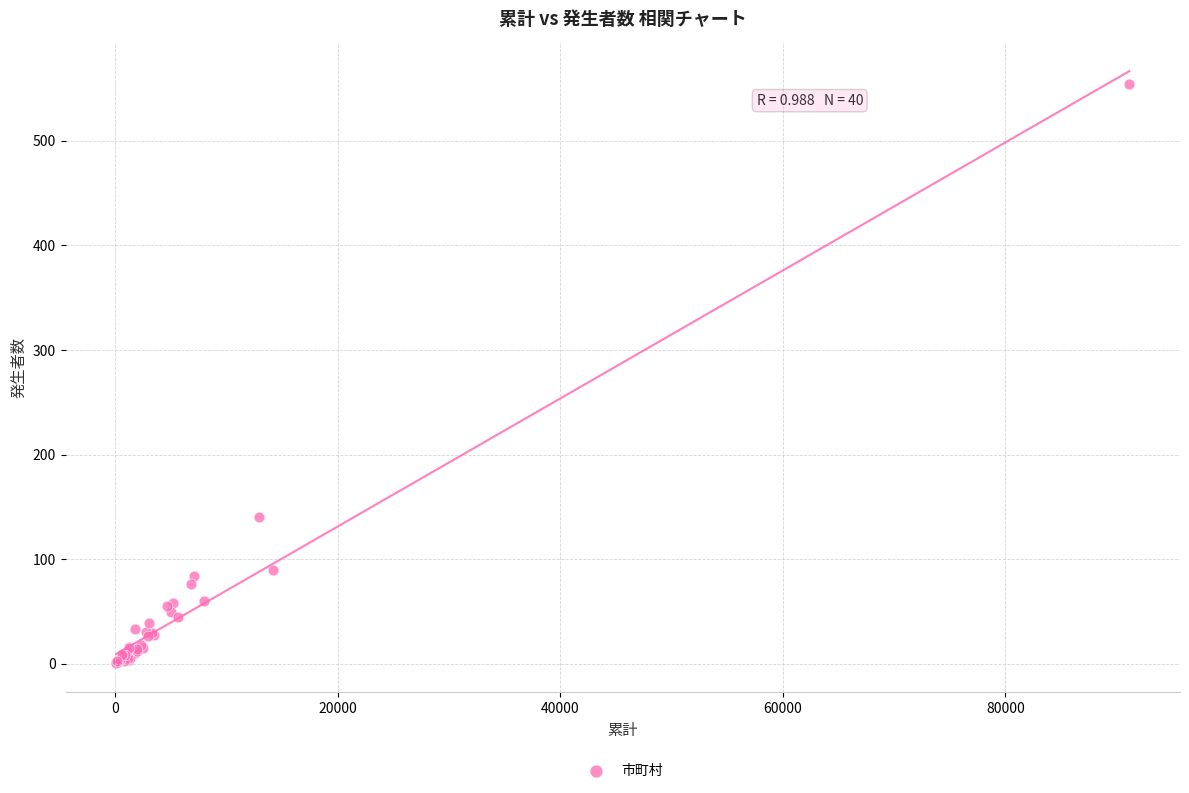

What Y value in the scatter plot is closest to 277?

140